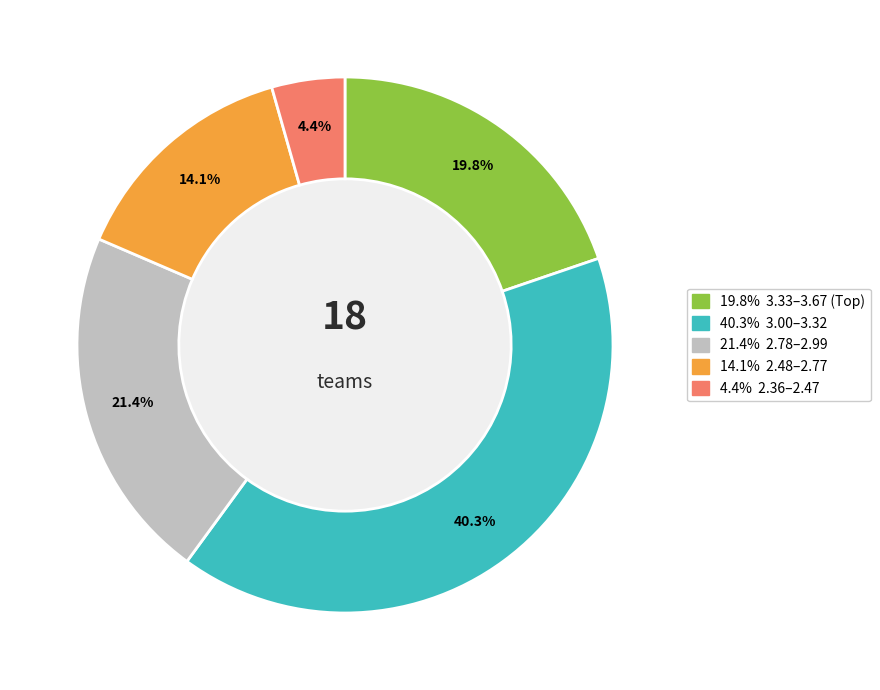

To the nearest percent, what is the average slice percentage?

20%